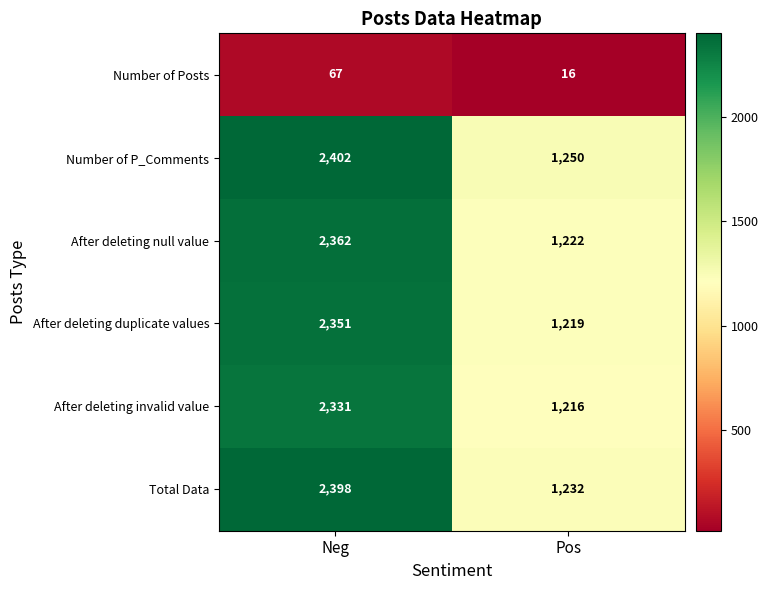

Reading left to right, extract all data points from this chart.

Number of Posts: Neg=67	Pos=16
Number of P_Comments: Neg=2402	Pos=1250
After deleting null value: Neg=2362	Pos=1222
After deleting duplicate values: Neg=2351	Pos=1219
After deleting invalid value: Neg=2331	Pos=1216
Total Data: Neg=2398	Pos=1232